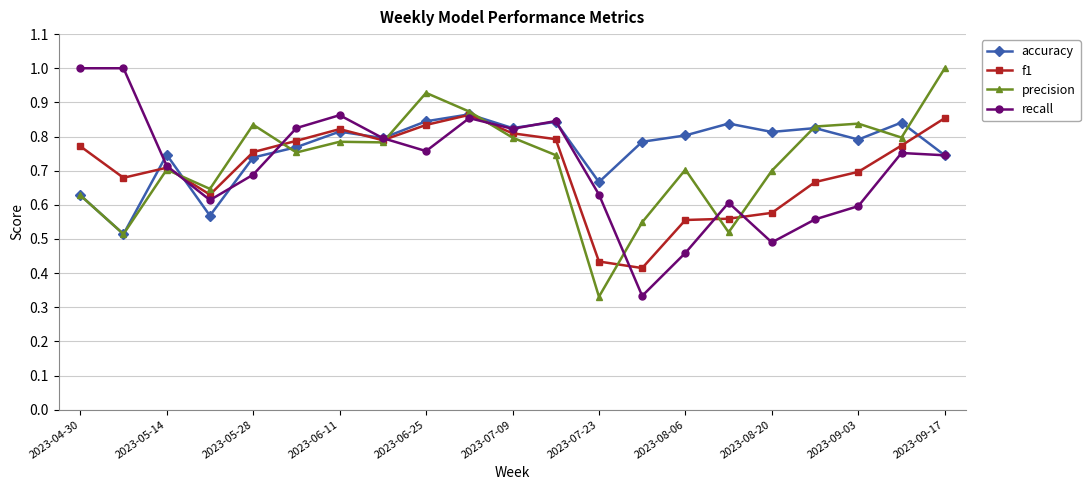

True or false: recall has more than 2 interior local peaks.

True